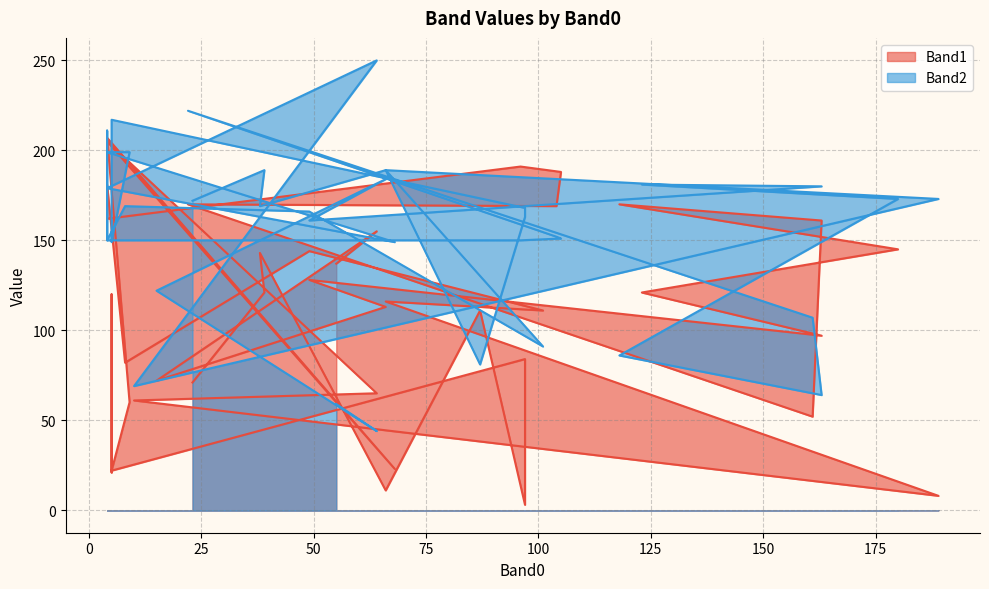

What is the value of the Band1 point at the 22nd from the left?

113